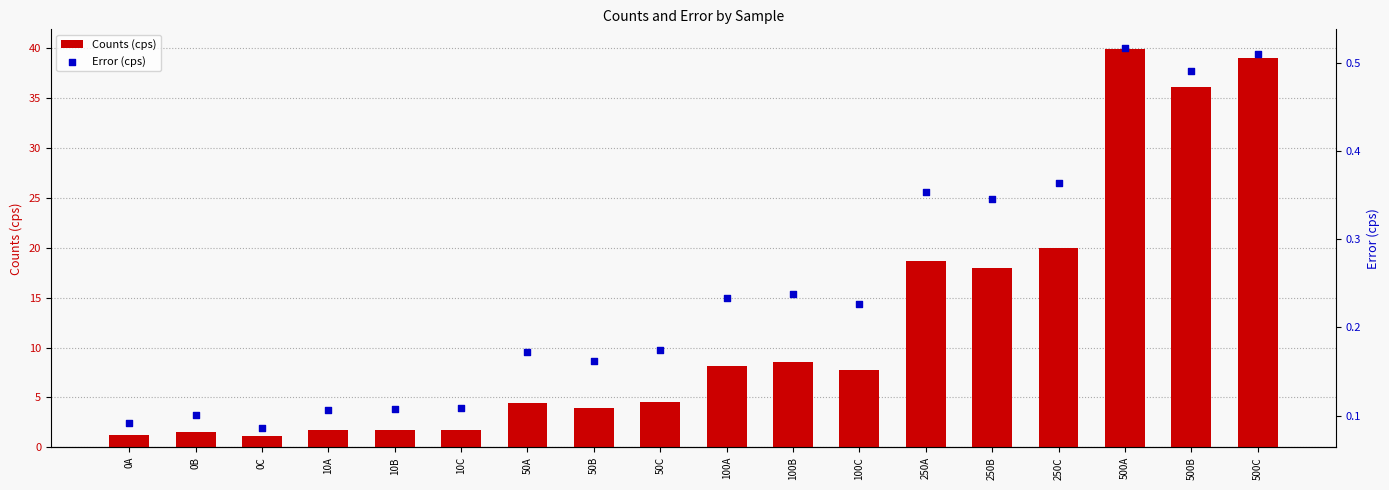

What are all the series names shown in the legend?

Counts (cps), Error (cps)